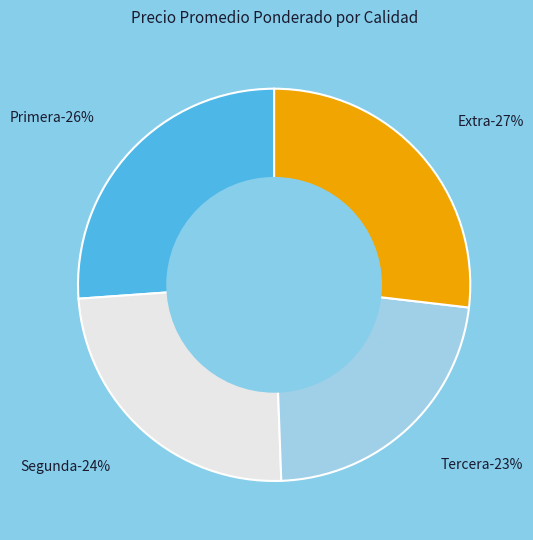

Between Primera and Primera, which is larger?

Primera